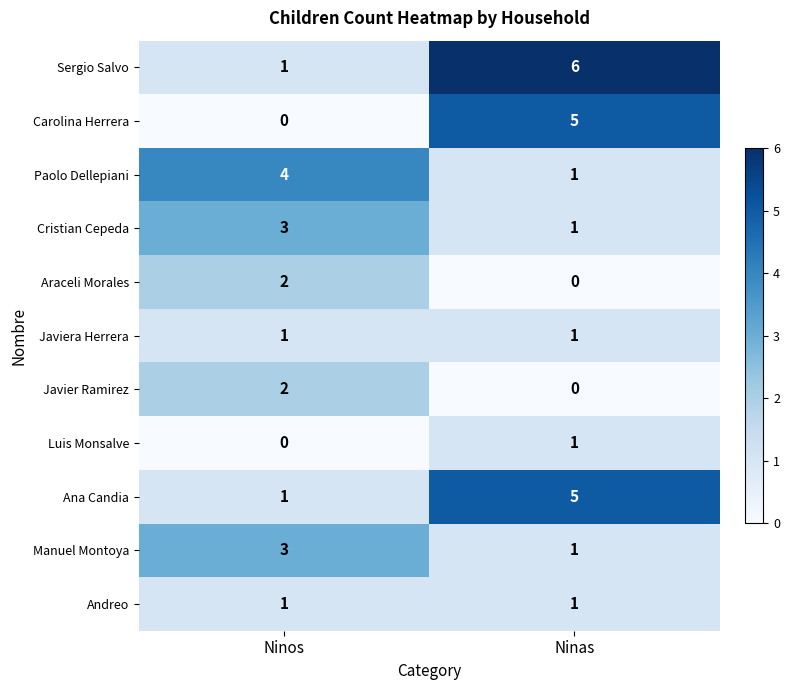

What is the spread (max minus min) of values at Ninas?

6